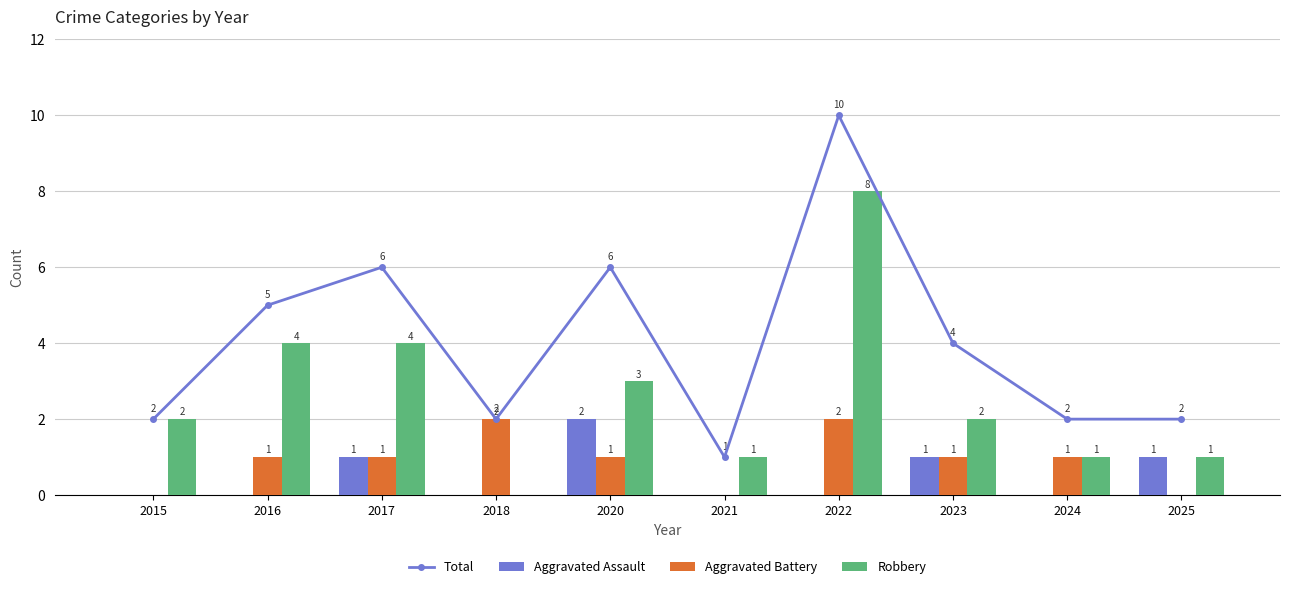

Reading right to left, transcribe all the data shown in this chart.

Total: 2	2	4	10	1	6	2	6	5	2
Aggravated Assault: 1	0	1	0	0	2	0	1	0	0
Aggravated Battery: 0	1	1	2	0	1	2	1	1	0
Robbery: 1	1	2	8	1	3	0	4	4	2